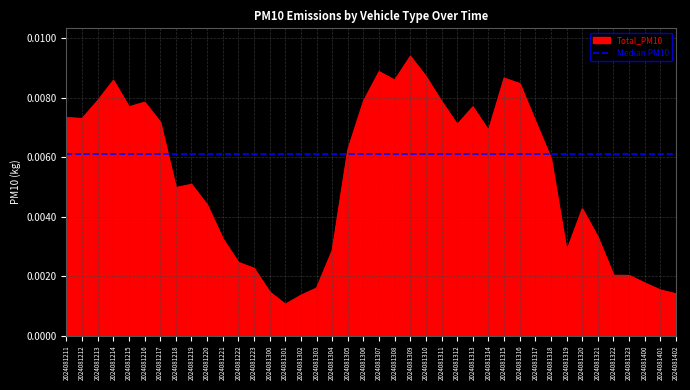

Which series has the largest range (max minus min)?

Total_PM10